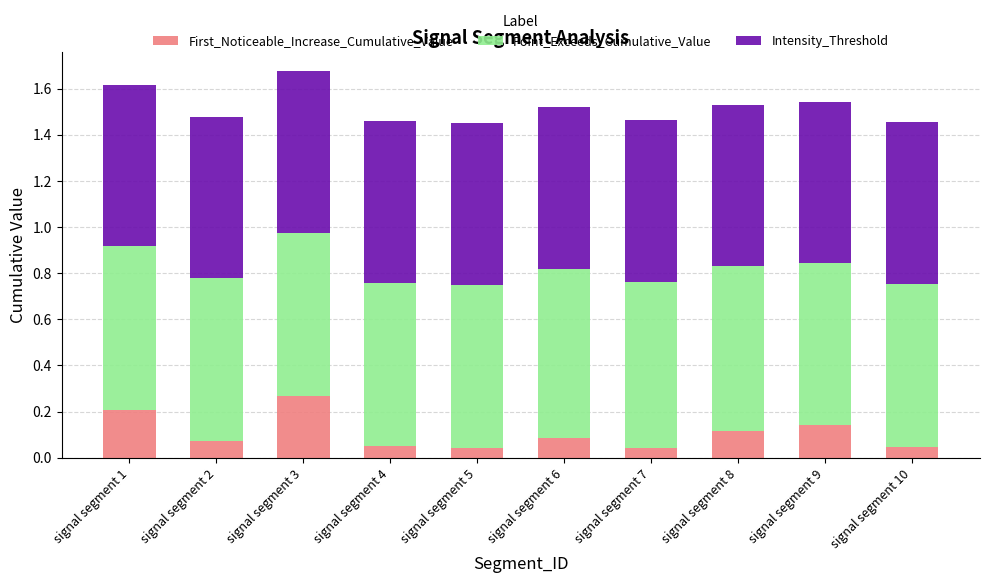

Which category has the highest value in the First_Noticeable_Increase_Cumulative_Value series?

signal segment 3